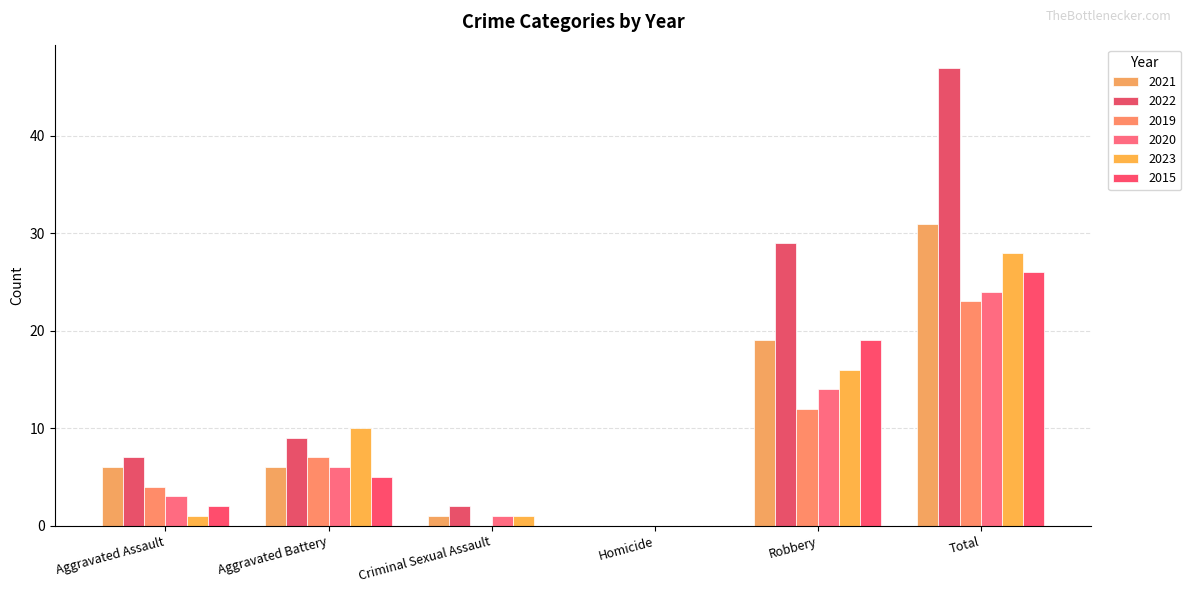

Rank the categories by 2019 value from lowest to highest.

Criminal Sexual Assault, Homicide, Aggravated Assault, Aggravated Battery, Robbery, Total